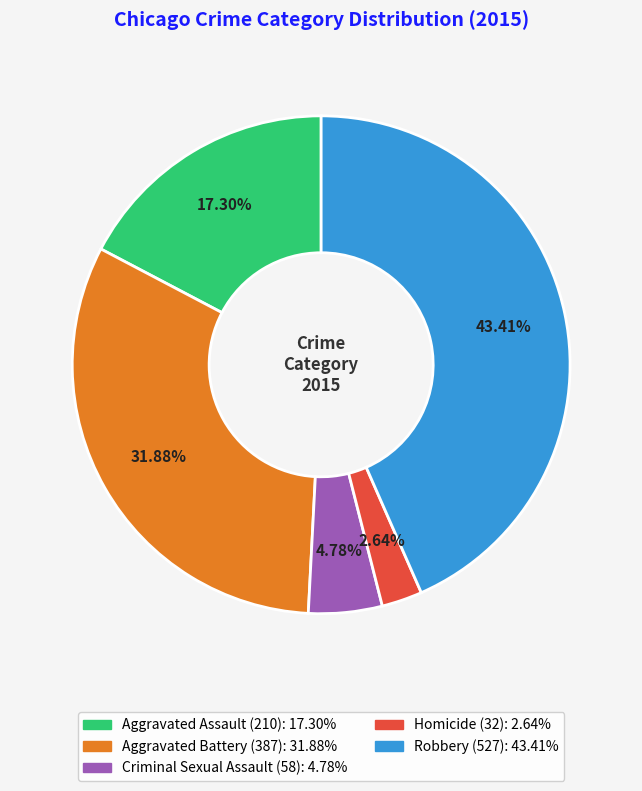

Combined, what portion of the pie is Homicide and Aggravated Battery?

34.5%